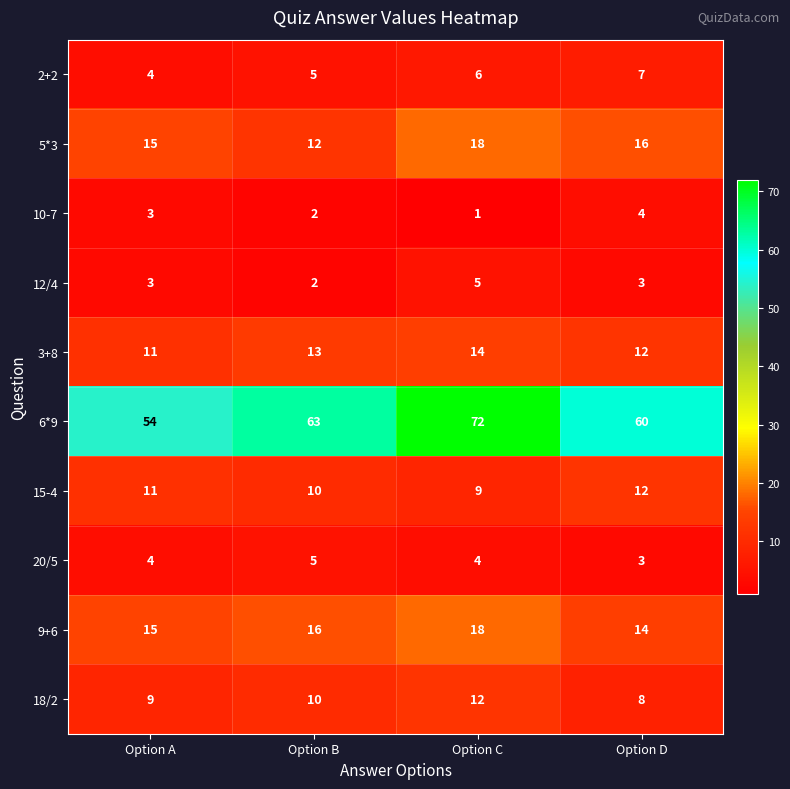

What is the sum of the 12/4 values at Option C and Option D?

8